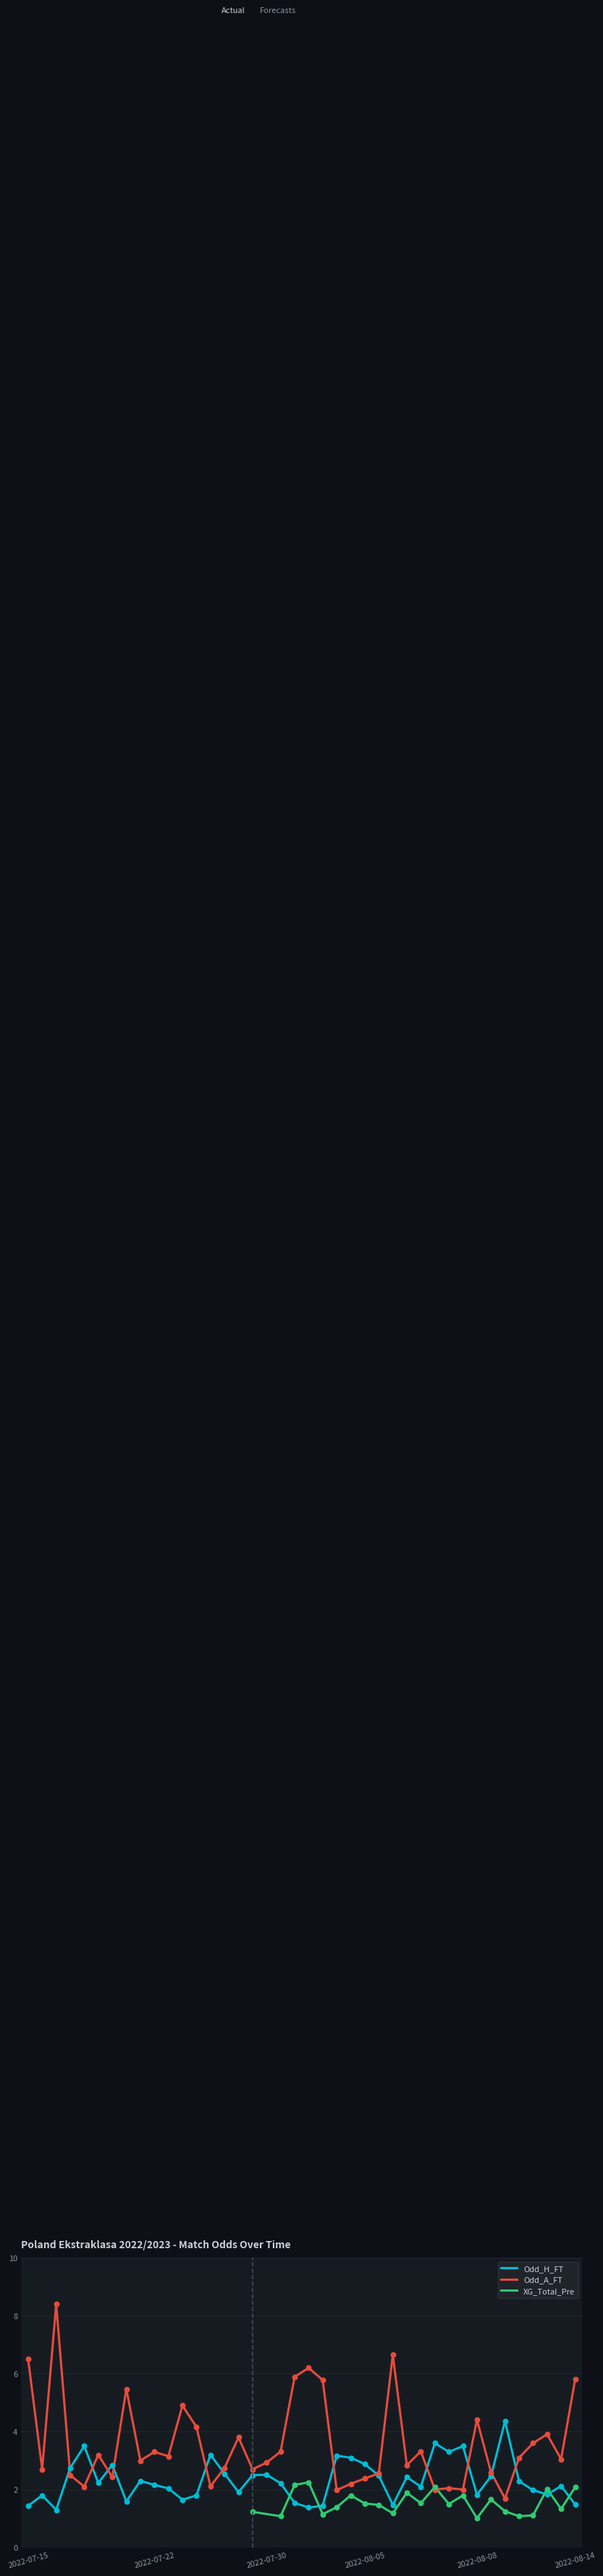

What is the highest value of the Odd_A_FT series?

8.4